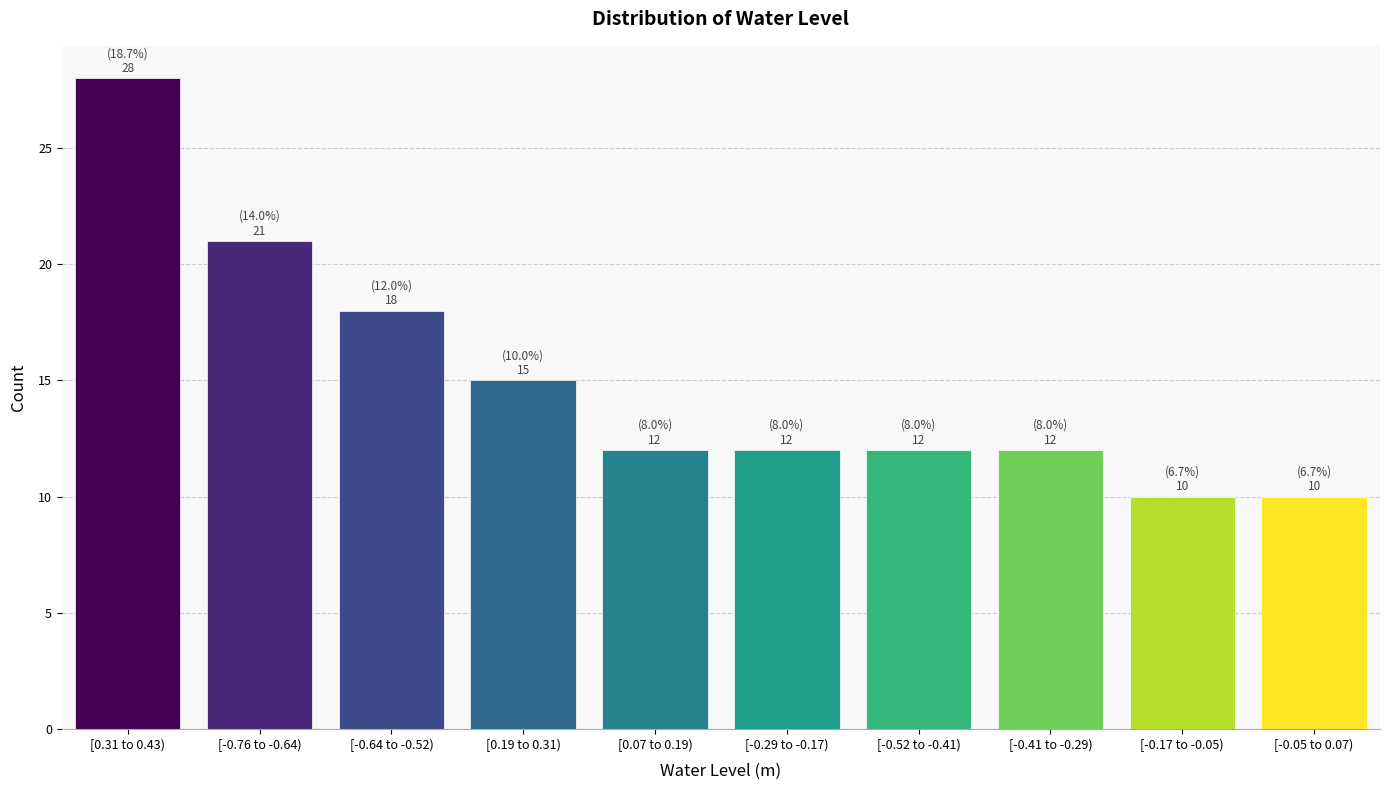

Reading left to right, extract all data points from this chart.

28	21	18	15	12	12	12	12	10	10